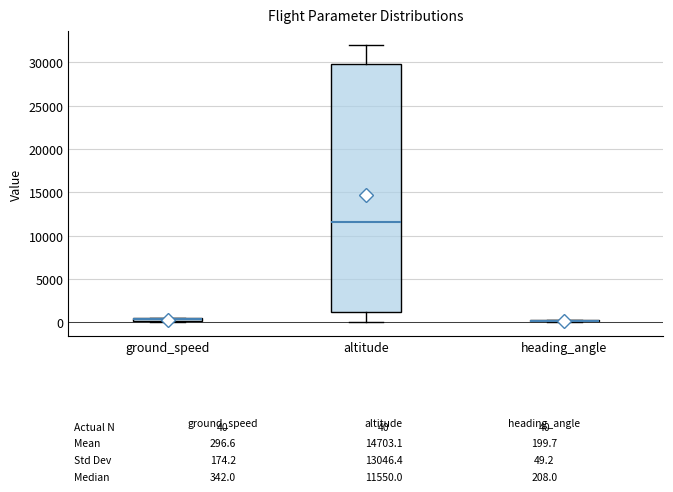

Which box is the tallest, from its lower edge to its upper edge?

altitude